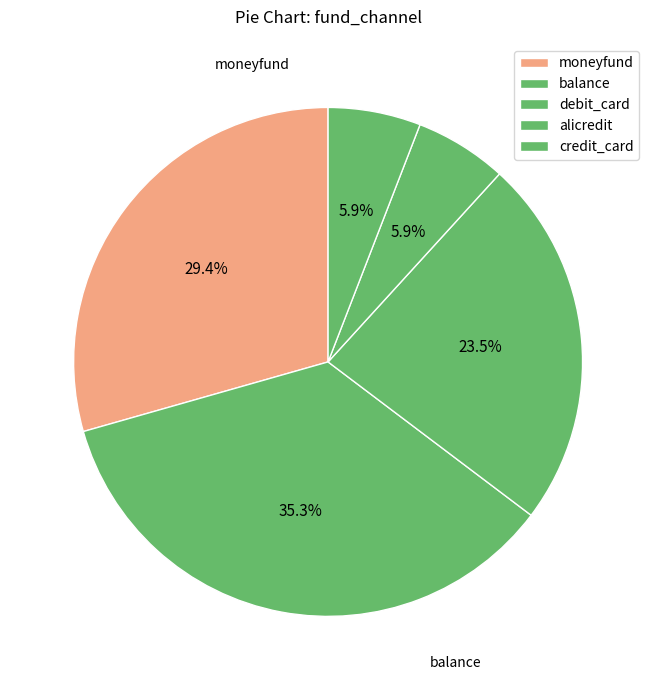

How many slices are in this pie chart?

5